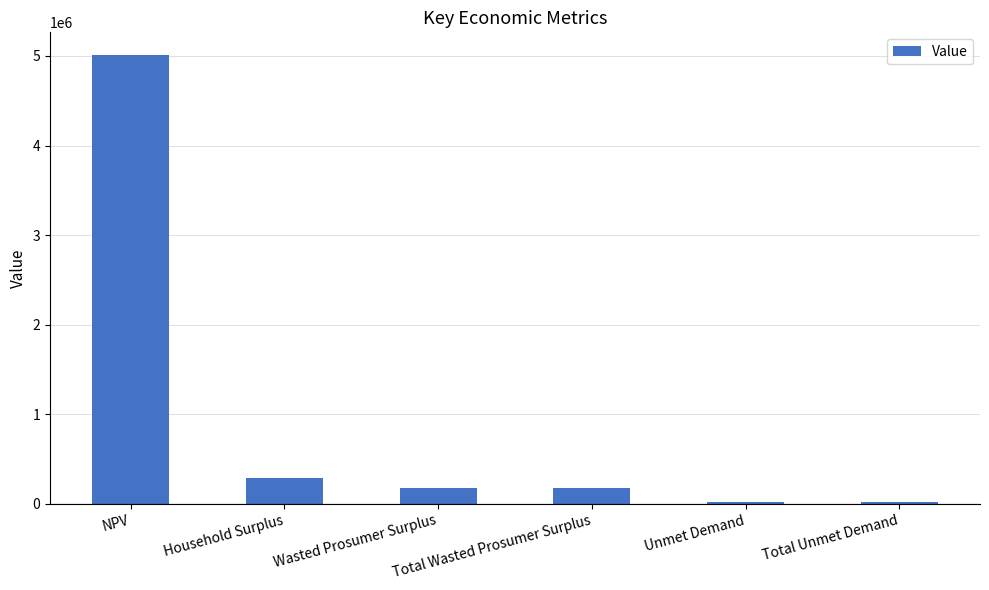

What is the value of the 5th bar from the left?

20352.2